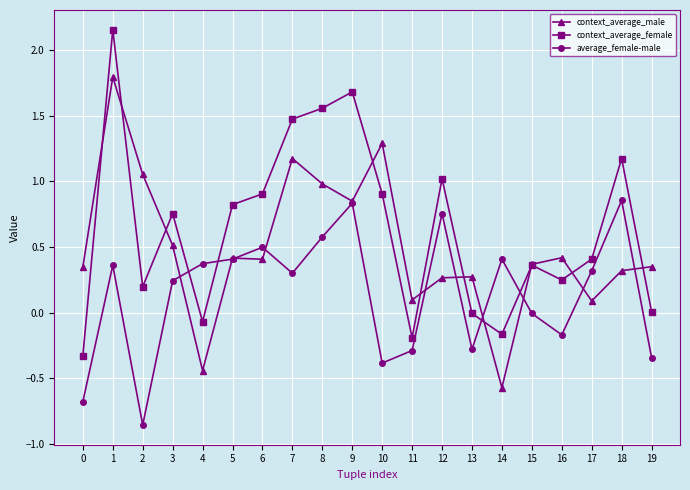

How many data points does each series have?

20